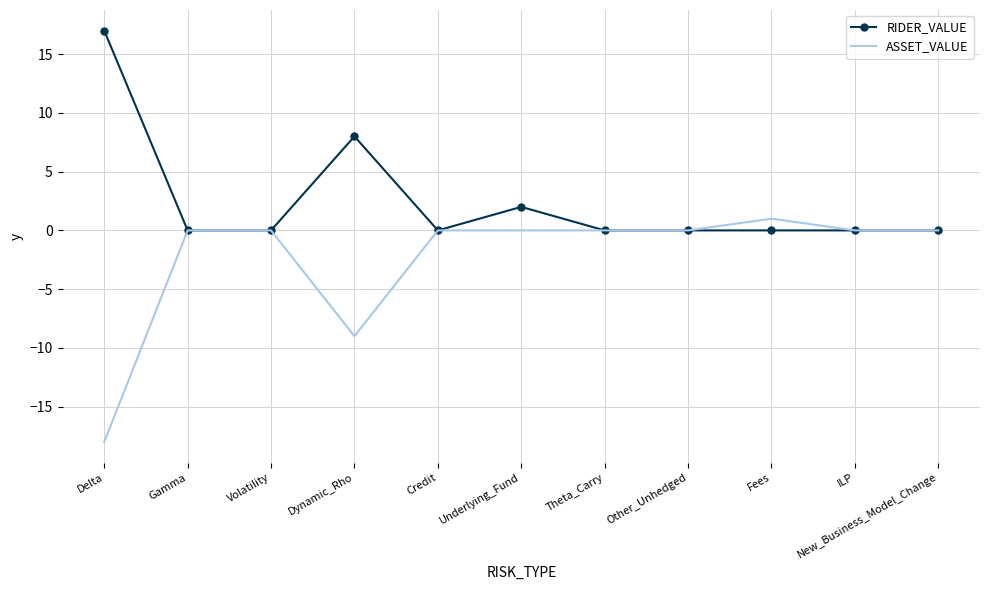

What is the total value across all series at Fees?

1